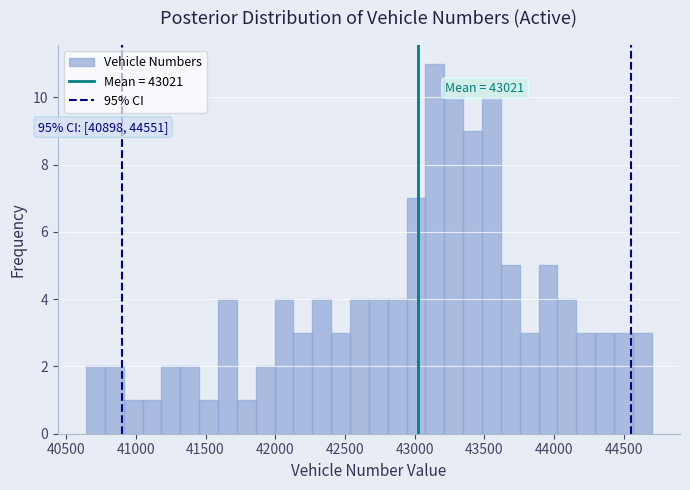

Around what value on the x-axis is the tallest bar? Give the approximate position of its centre, as read against the axis.

43150